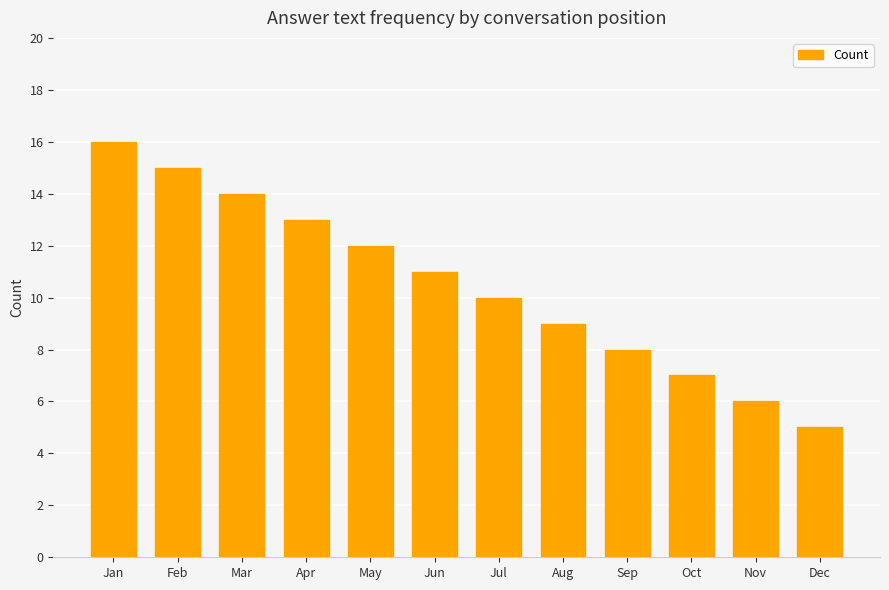

What is the difference between the values at Nov and Feb?

9